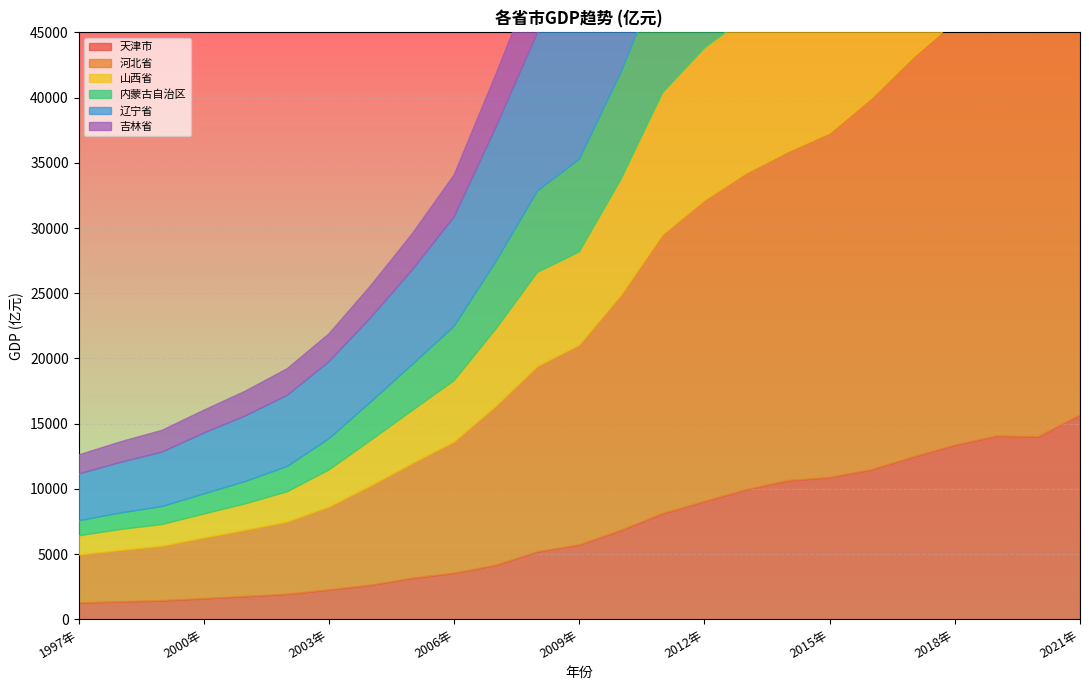

At how many categories does at least one series exceed 35990?

2